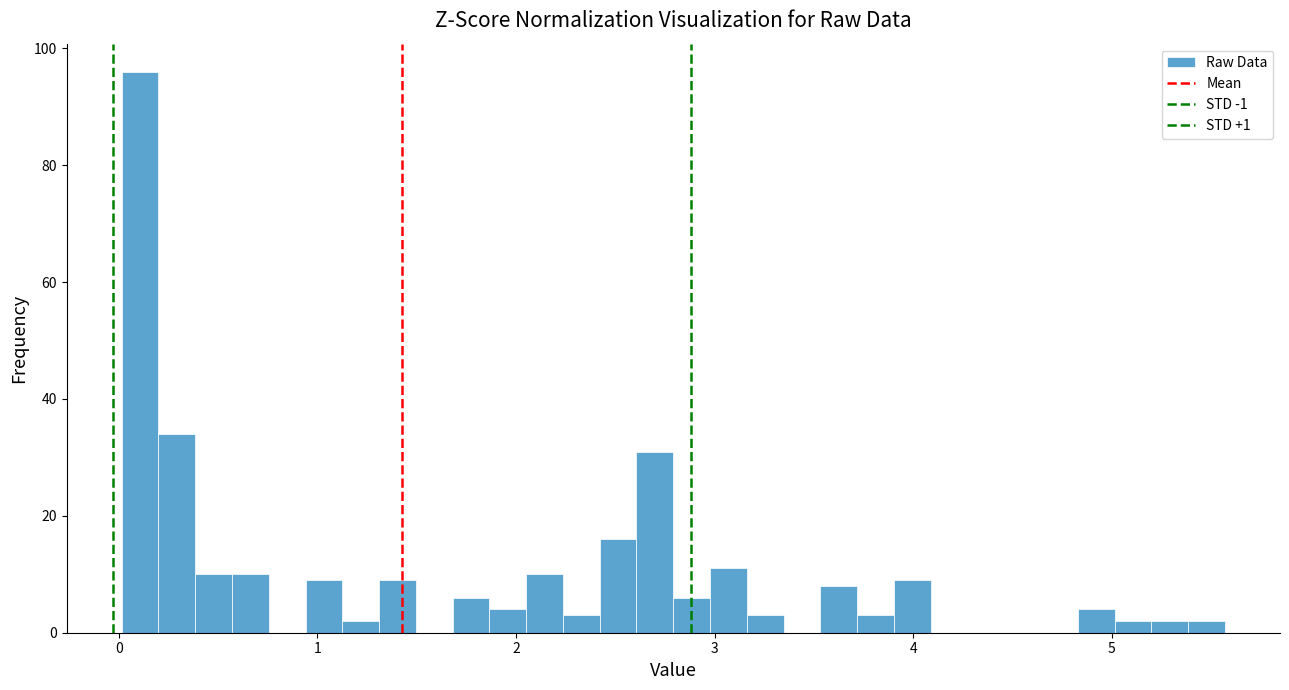

Read against the x-axis, roughly where is the centre of the tallest bar?

0.1